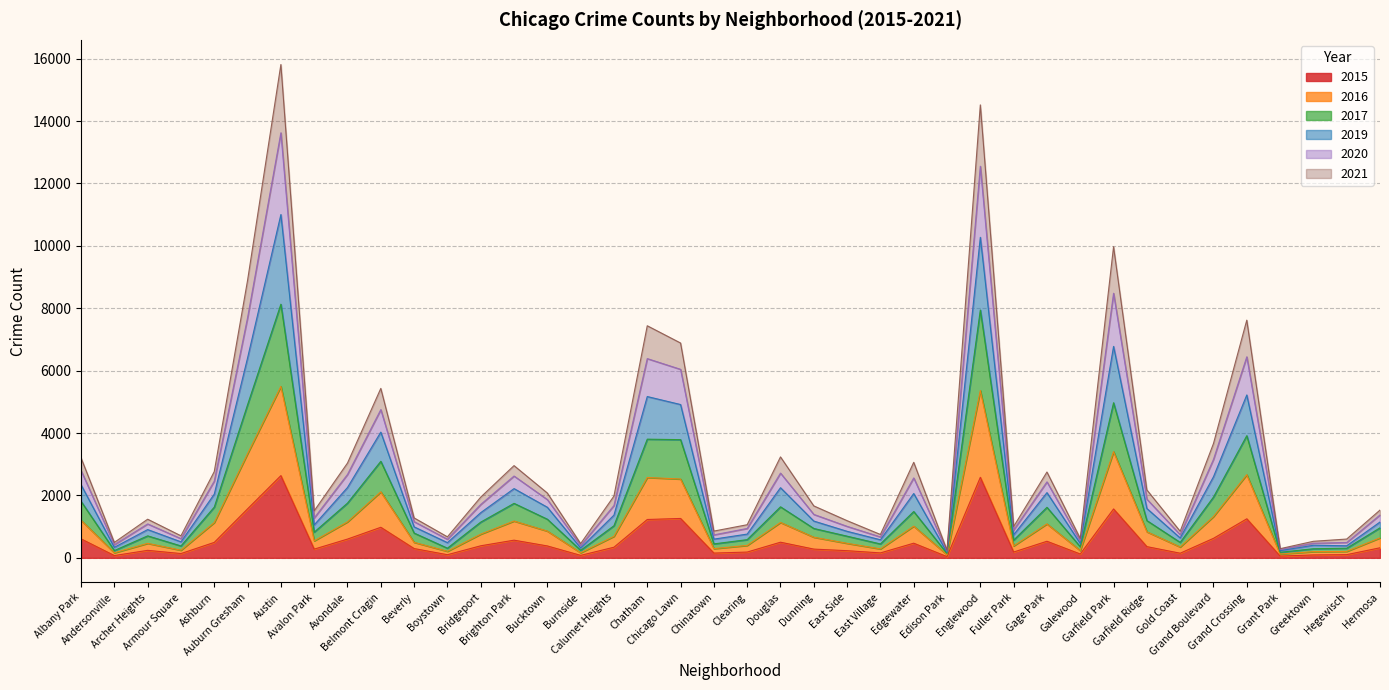

What is the label of the 33rd point from the left?

Garfield Ridge